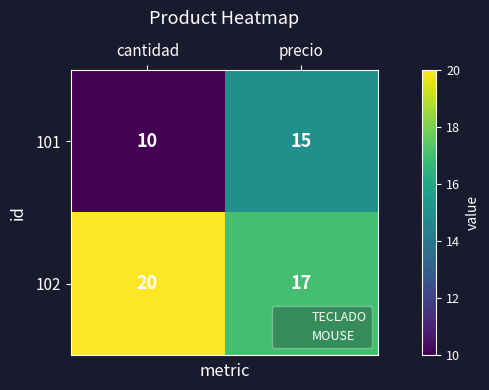

Rank the series at cantidad from lowest to highest value.

101, 102